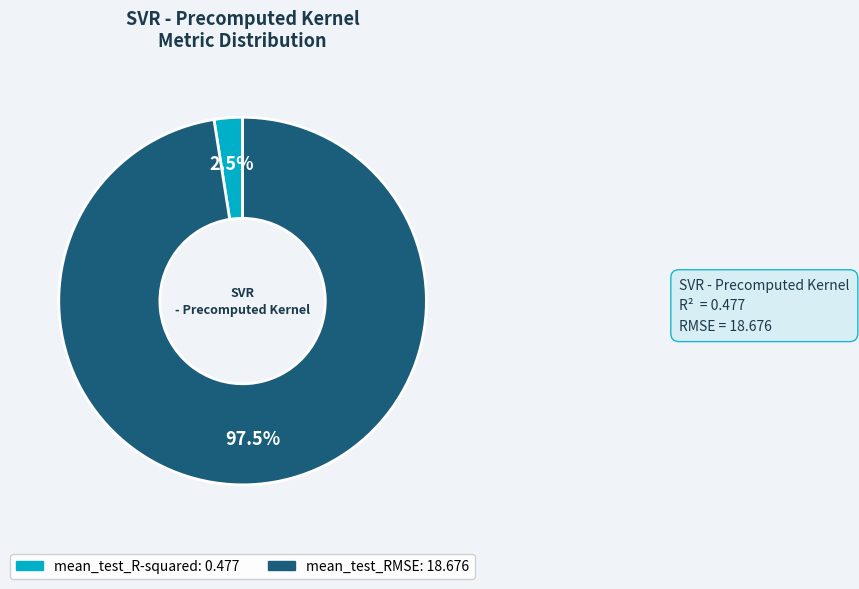

How many segments does this pie chart have?

2